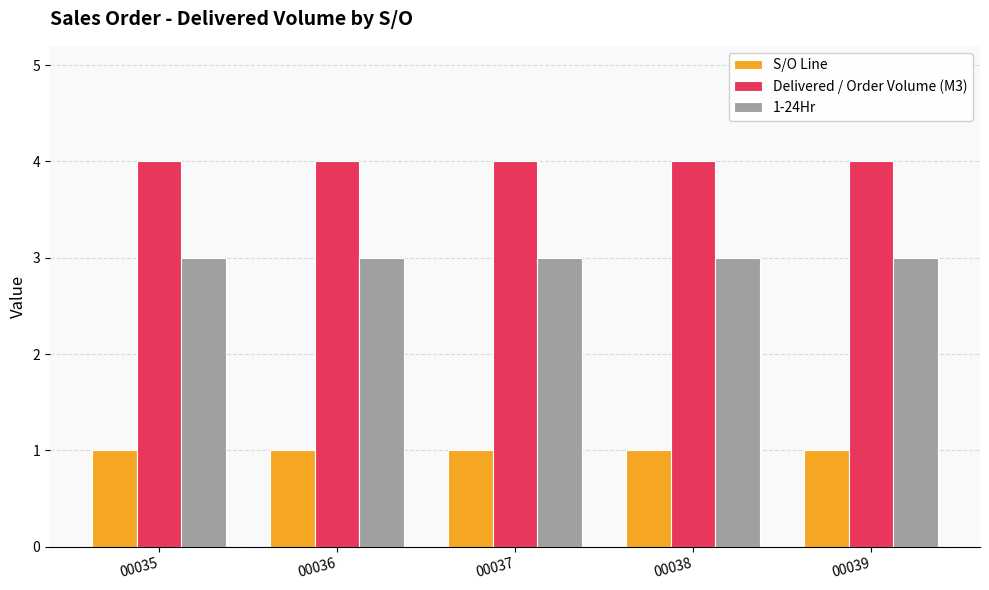

What is the spread (max minus min) of values at 00039?

3